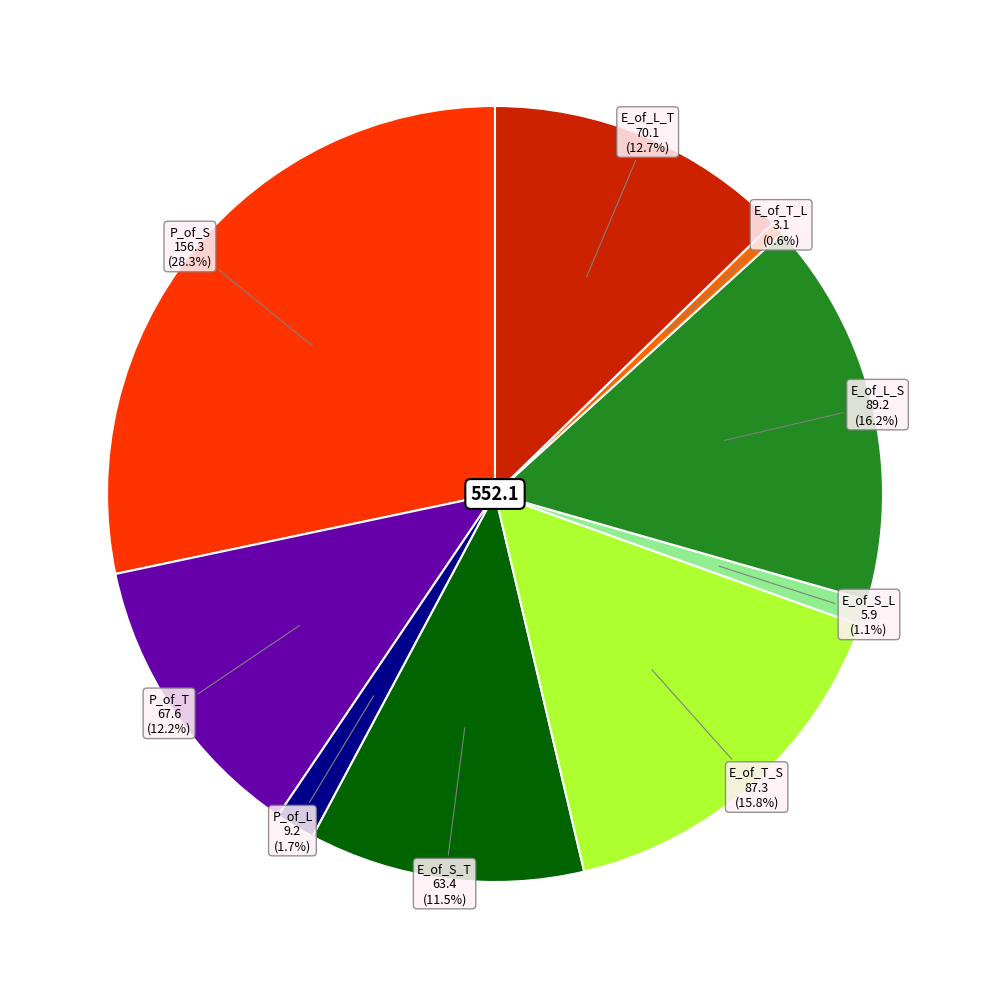

Does any single category account for the majority?

No